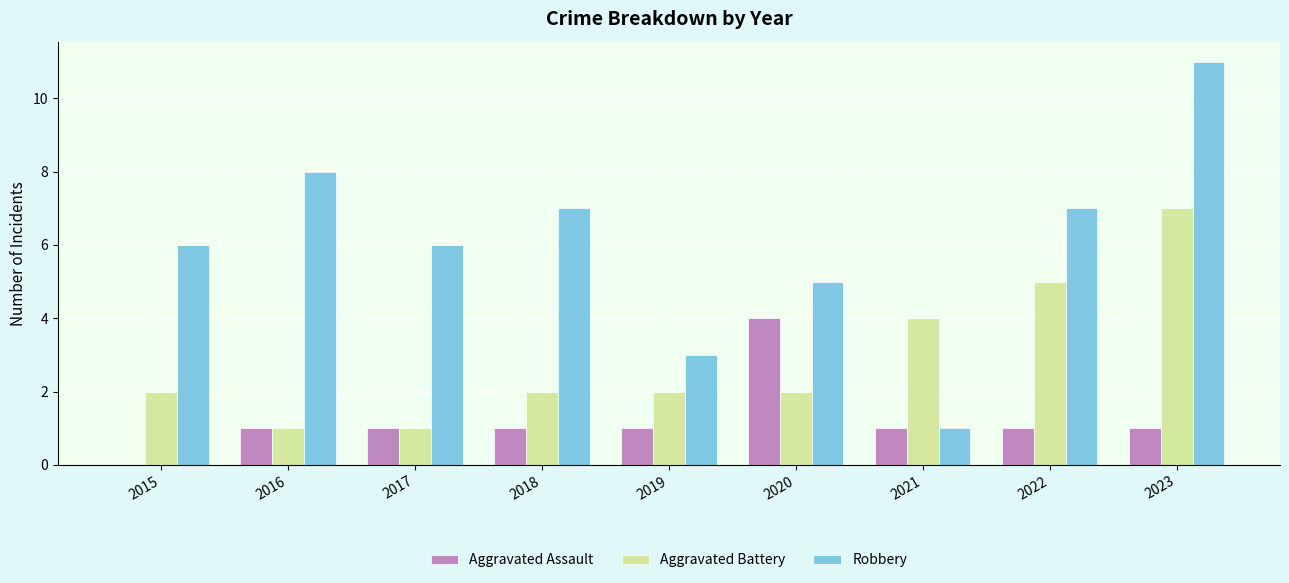

What is the sum of all Robbery values?

54